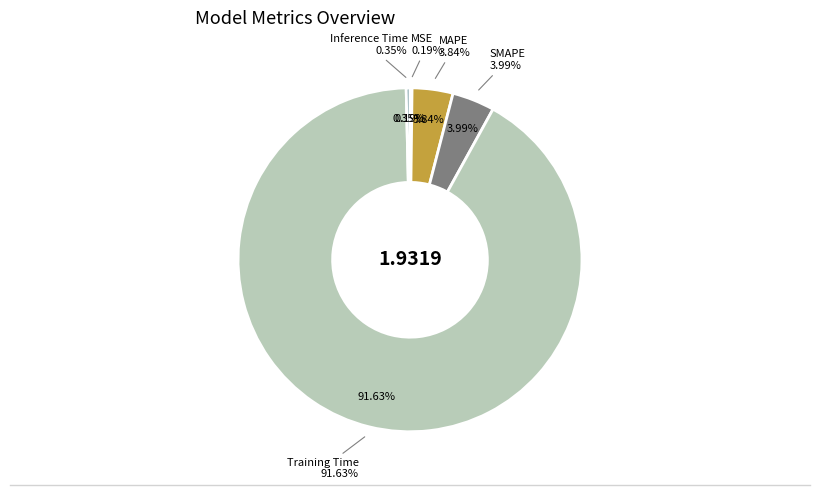

What portion of the pie excludes MAPE?

96.2%